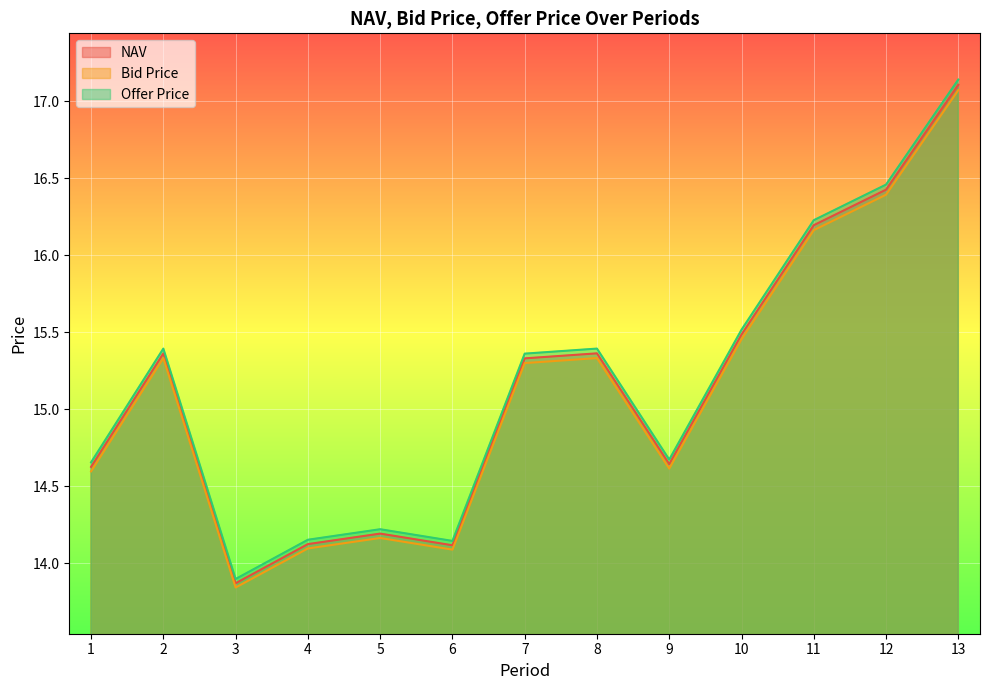

At 8, list the series in order from largest to smallest.

Offer Price, NAV, Bid Price